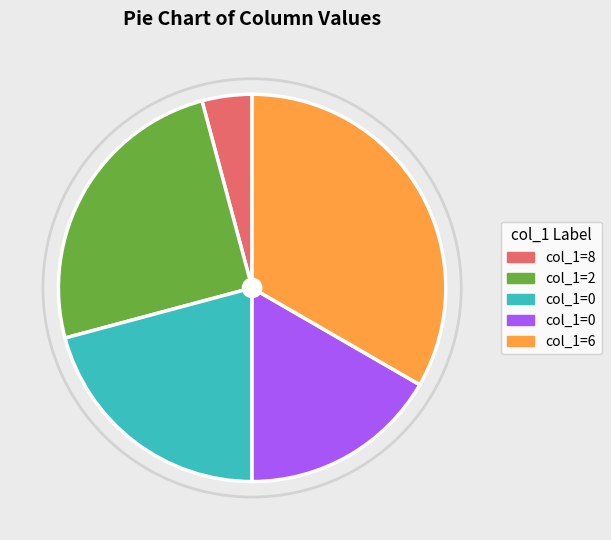

Is there a majority slice in this chart?

No